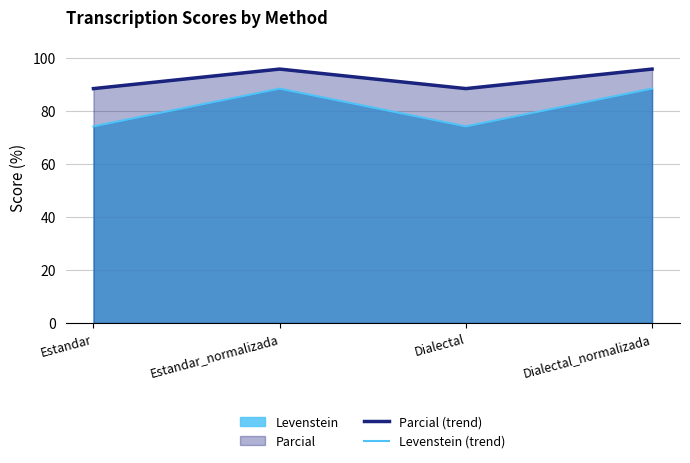

How many interior local valleys does the Levenstein (trend) series have?

1